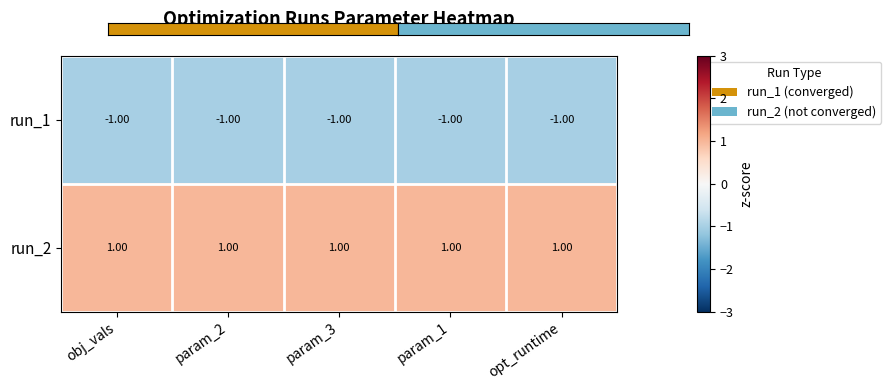

List the series in order of their overall mean, lowest first.

run_1, run_2